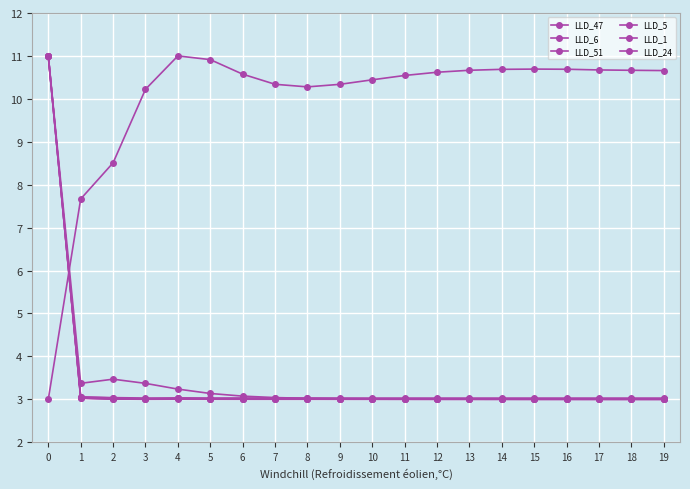

True or false: LLD_1 and LLD_5 cross at least once.

True